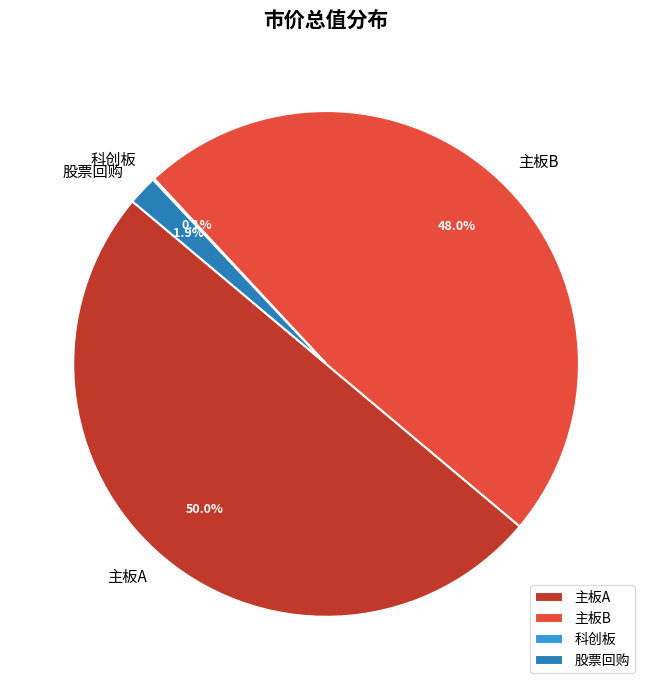

What is the total percentage of 股票回购 and 主板B?

49.9%